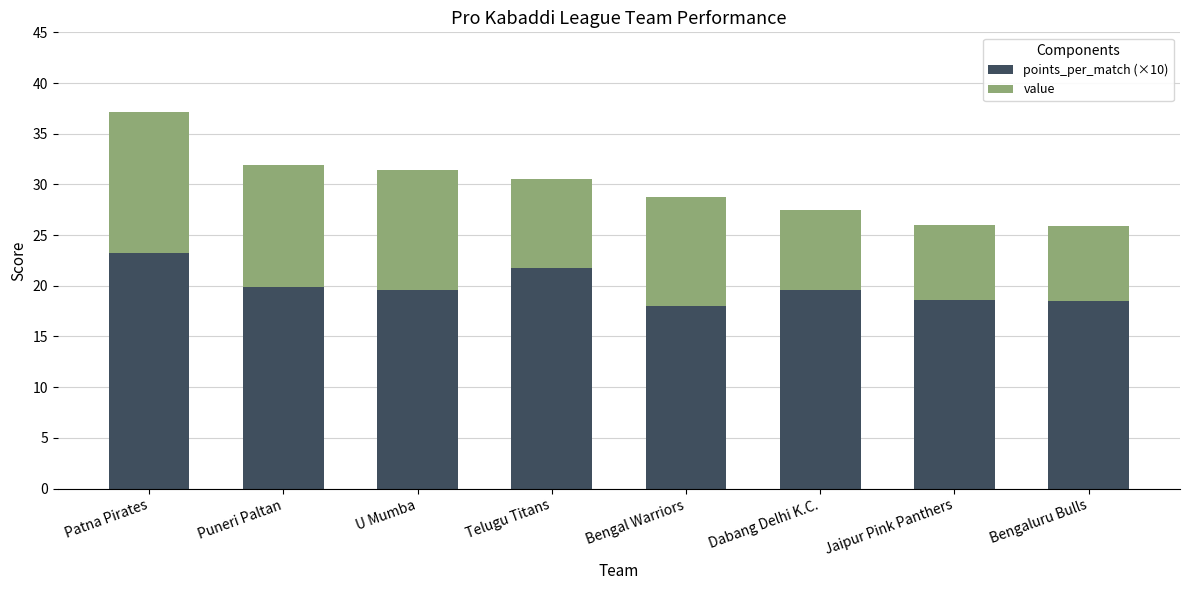

At which category is the sum across all series the highest?

Patna Pirates